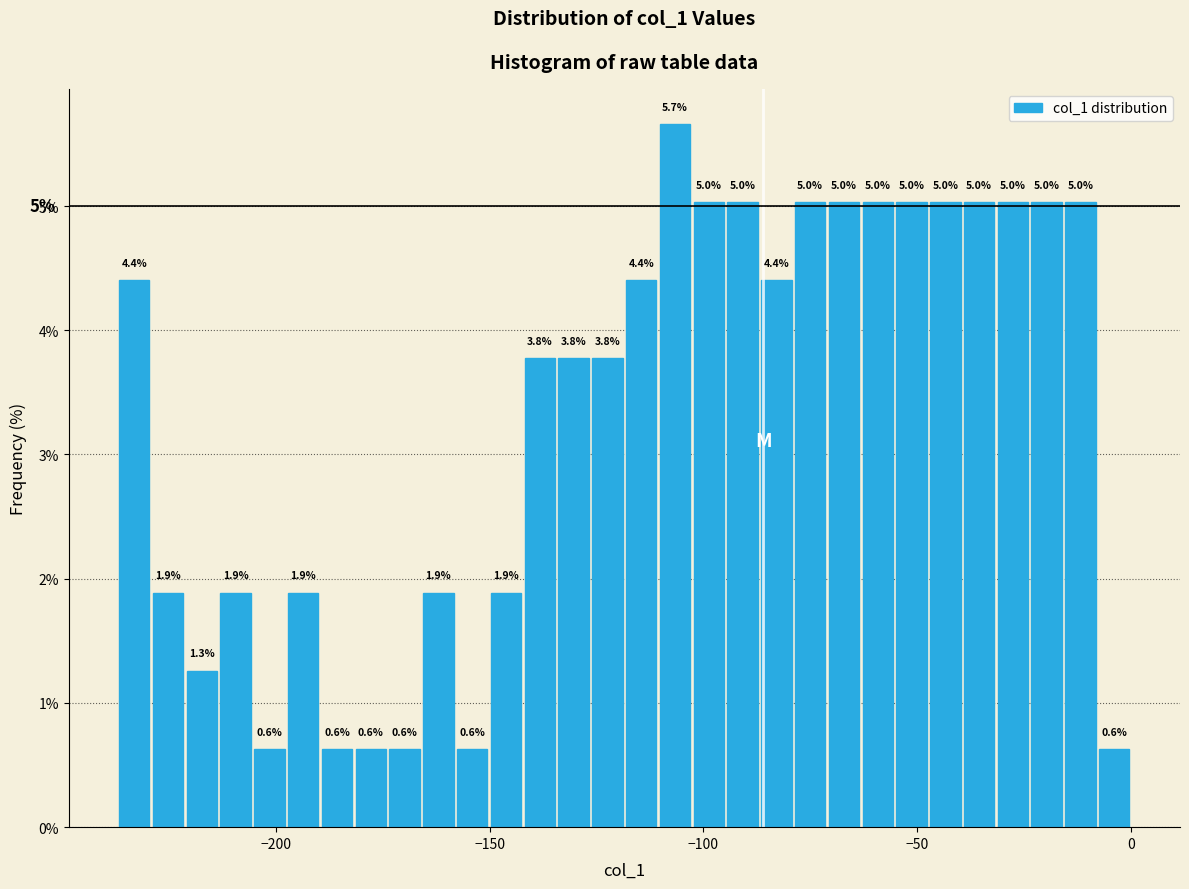

Read against the x-axis, roughly where is the centre of the tallest bar?

-105